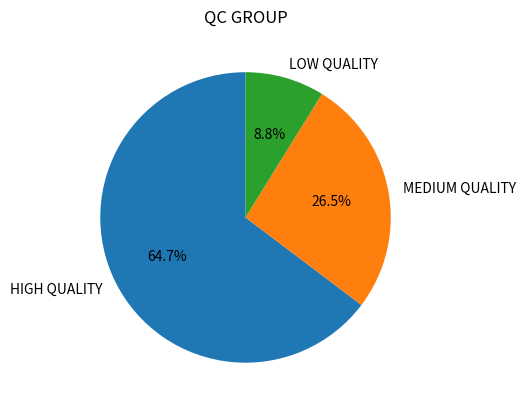

To the nearest percent, what is the average slice percentage?

33%